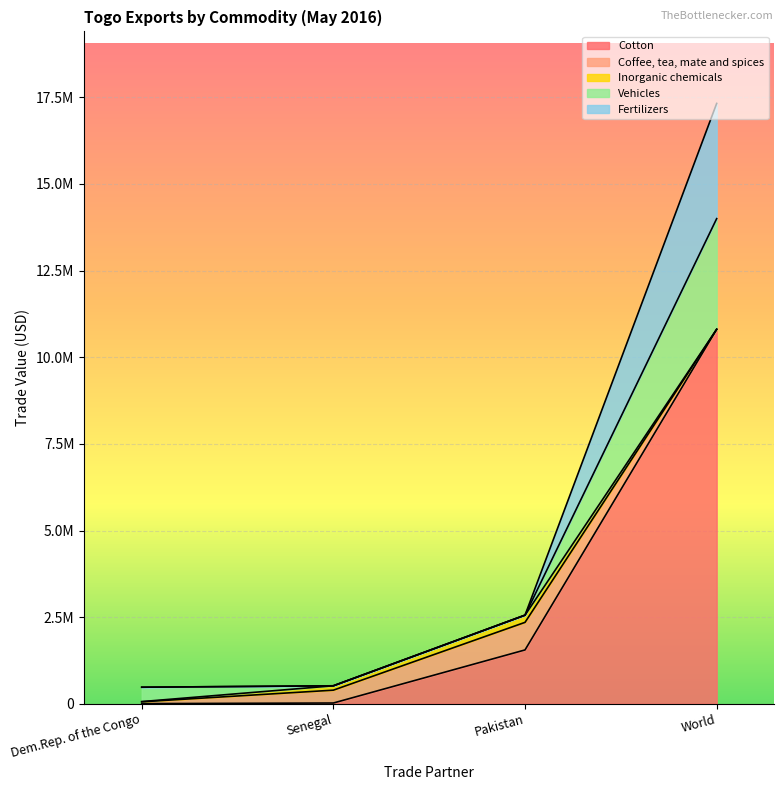

Reading left to right, what are all the values shown in this chart?

Cotton: Dem.Rep. of the Congo=4101	Senegal=21969	Pakistan=1553699	World=10806817
Coffee, tea, mate and spices: Dem.Rep. of the Congo=53347	Senegal=370870	Pakistan=795789	World=0
Inorganic chemicals: Dem.Rep. of the Congo=5354	Senegal=126027	Pakistan=207752	World=0
Vehicles: Dem.Rep. of the Congo=414993	Senegal=0	Pakistan=0	World=3192783
Fertilizers: Dem.Rep. of the Congo=0	Senegal=0	Pakistan=0	World=3324312